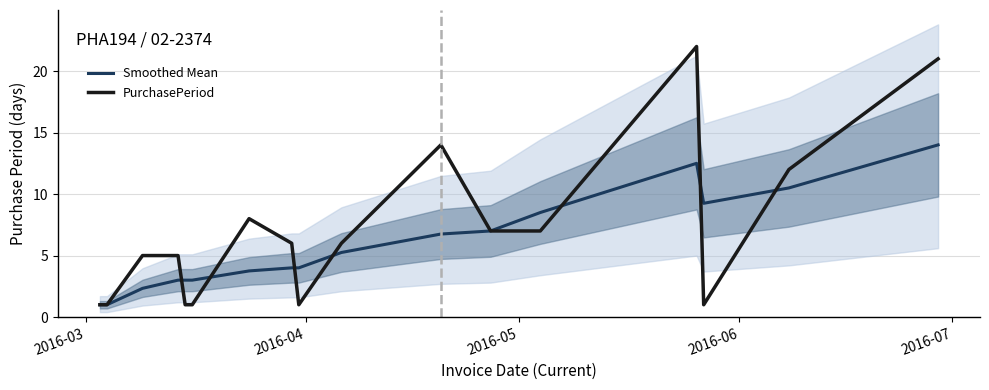

Which series has the largest total across all categories?

PurchasePeriod